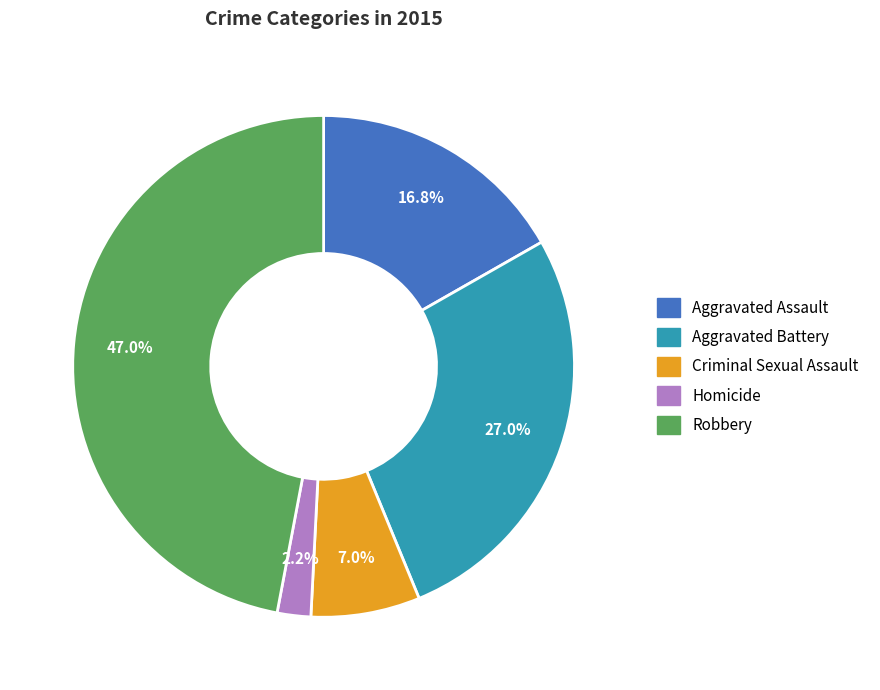

Is it true that Aggravated Battery is 27% of the pie?

True